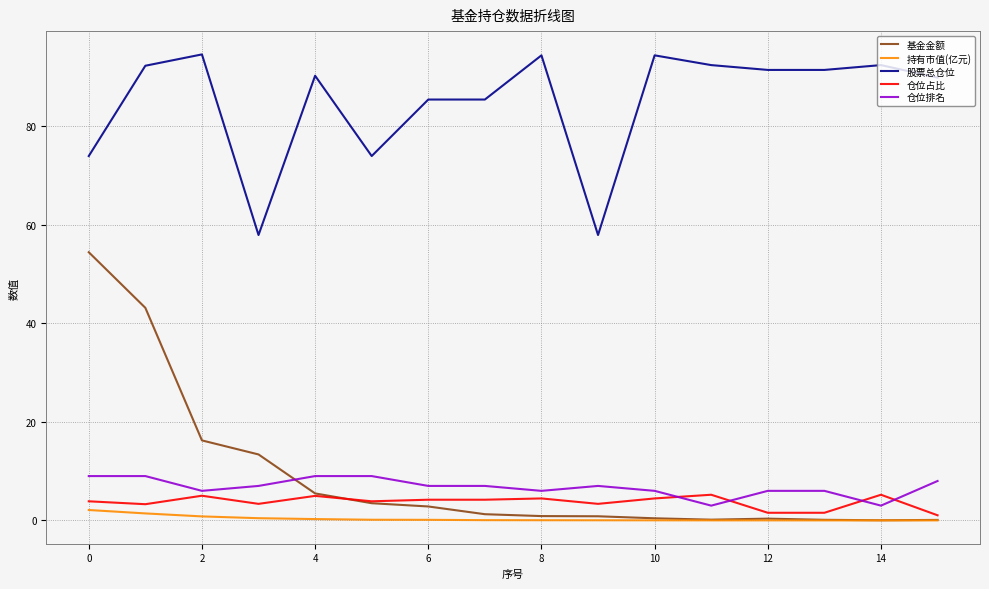

Which series has the largest total across all categories?

股票总仓位